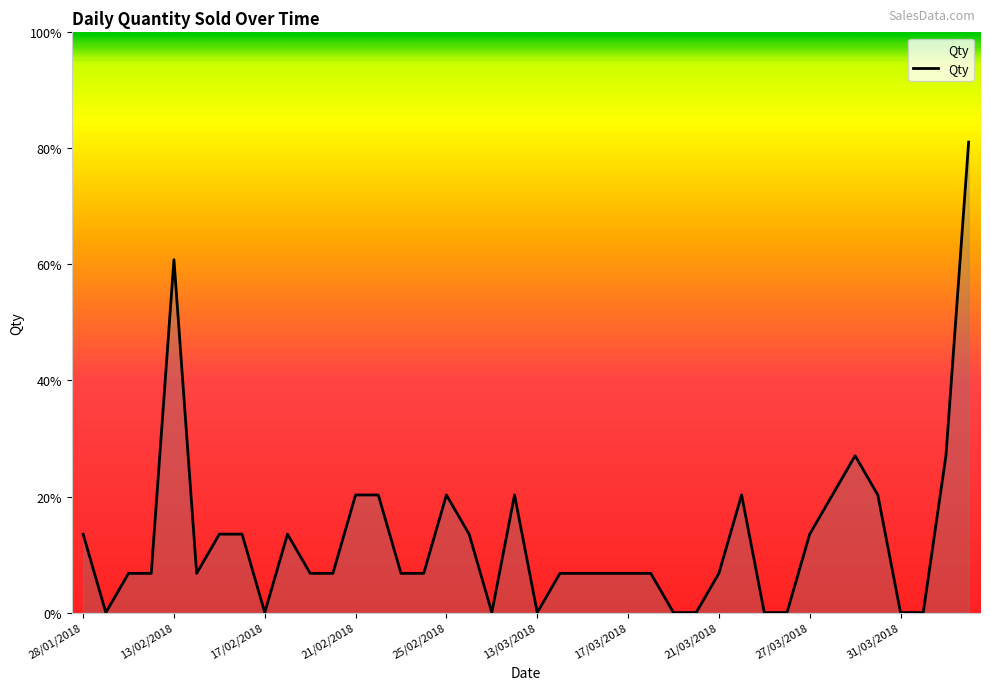

Reading left to right, extract all data points from this chart.

2	0	1	1	9	1	2	2	0	2	1	1	3	3	1	1	3	2	0	3	0	1	1	1	1	1	0	0	1	3	0	0	2	3	4	3	0	0	4	12